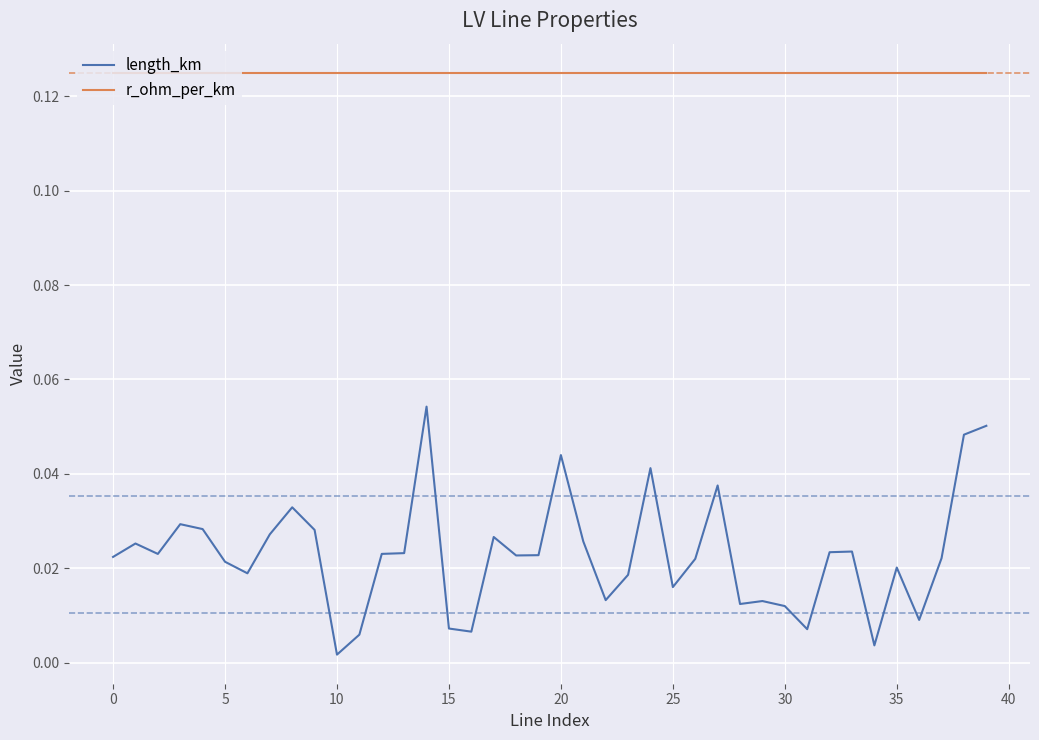

What are all the series names shown in the legend?

length_km, r_ohm_per_km